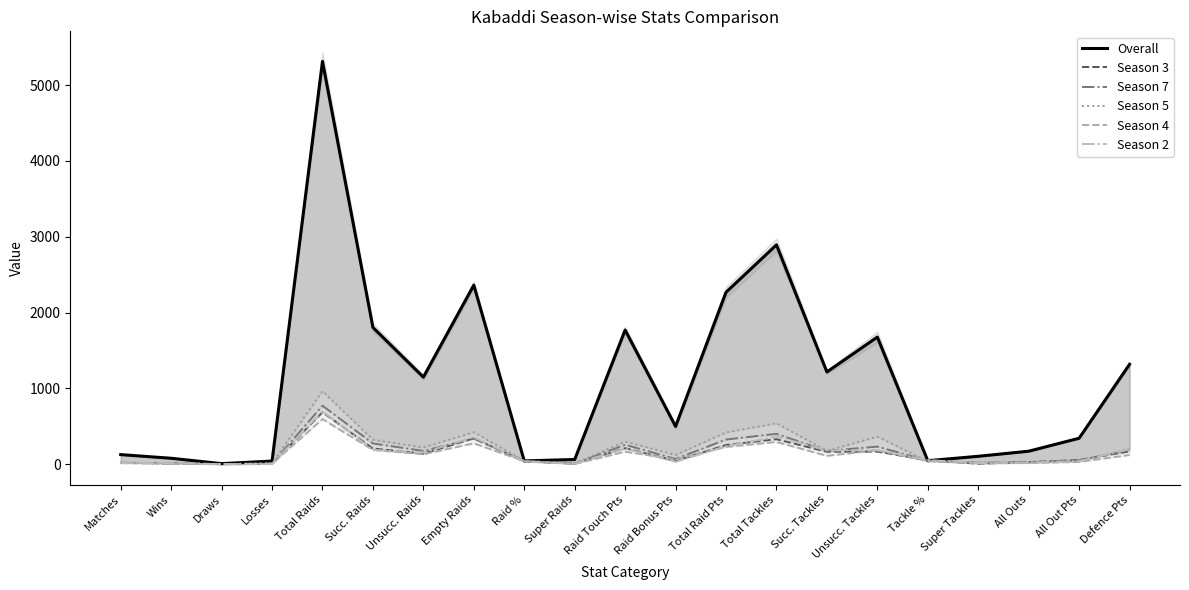

True or false: Overall and Season 5 intersect in this chart.

True